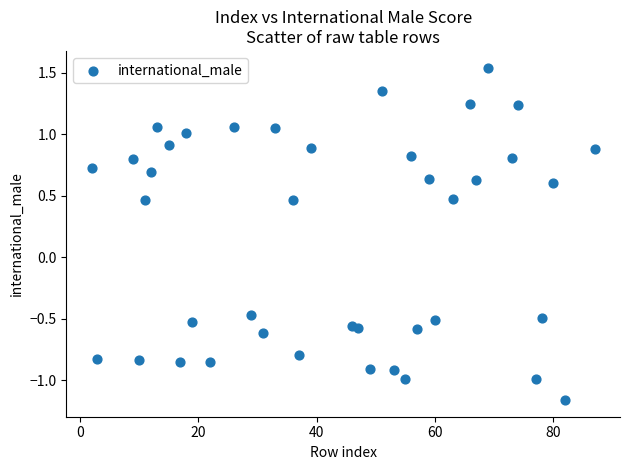

What is the range of Y values (max minus min)?

2.7